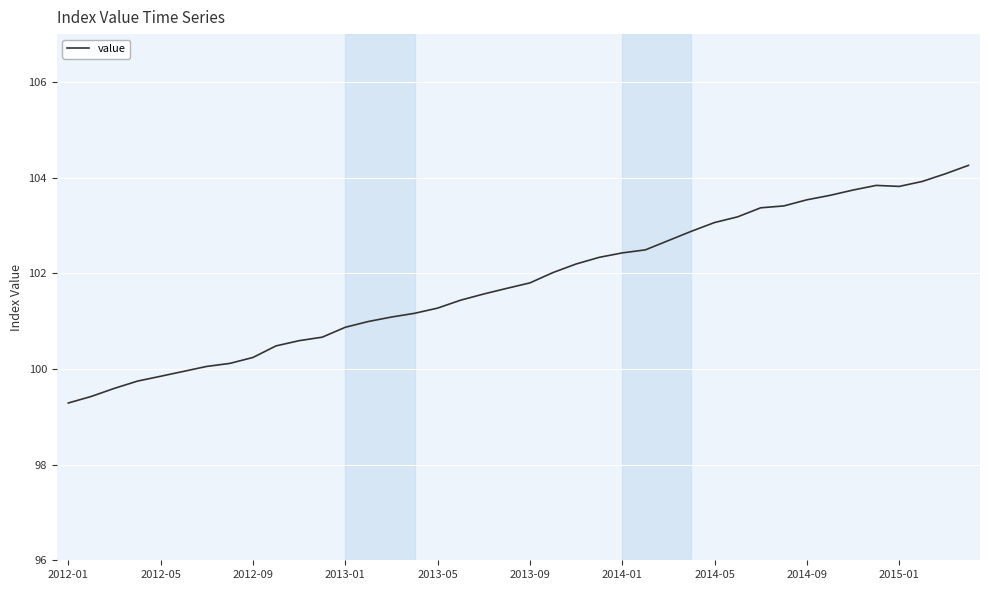

Reading left to right, transcribe all the data shown in this chart.

99.3	99.4	99.6	99.7	99.8	100.0	100.1	100.1	100.2	100.5	100.6	100.7	100.9	101.0	101.1	101.2	101.3	101.4	101.6	101.7	101.8	102.0	102.2	102.3	102.4	102.5	102.7	102.9	103.1	103.2	103.4	103.4	103.5	103.6	103.7	103.8	103.8	103.9	104.1	104.3